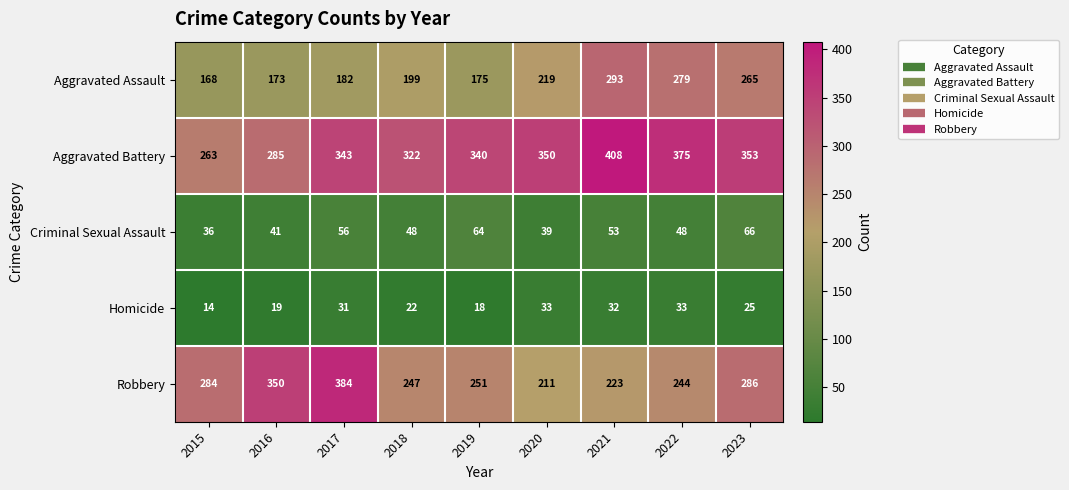

What is the maximum value shown in the chart?

408